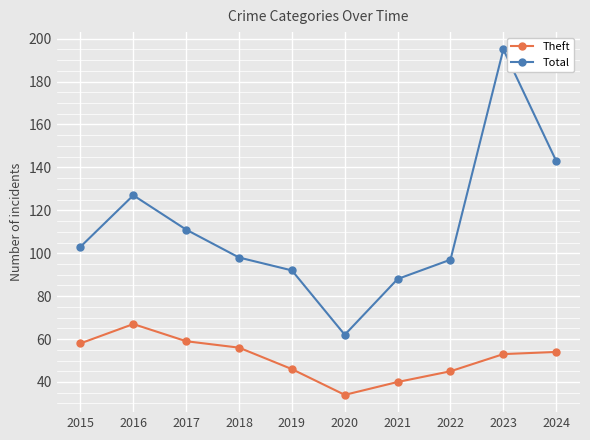

Which category has the highest value in the Total series?

2023